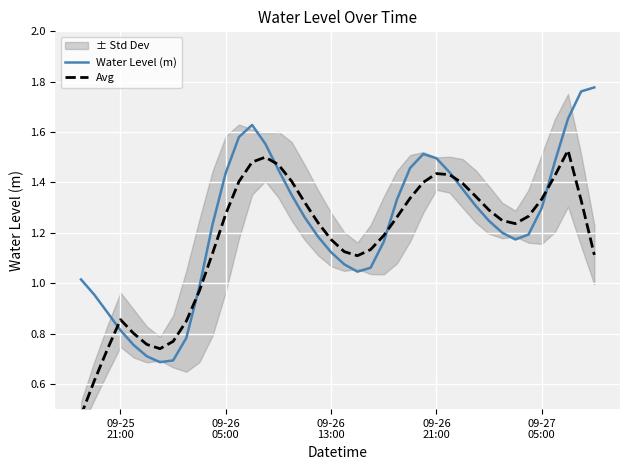

True or false: Water Level (m) and Avg intersect in this chart.

True